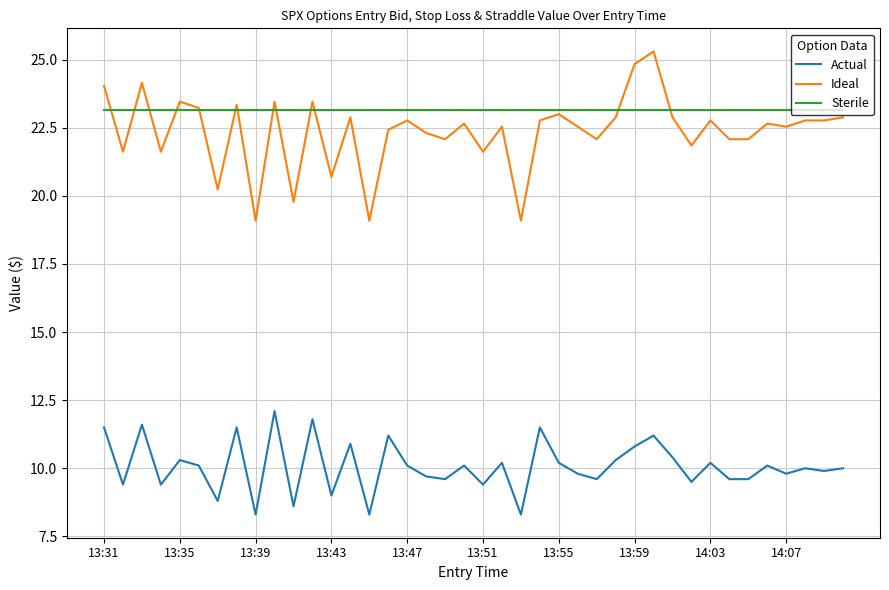

Which series has the largest range (max minus min)?

Ideal